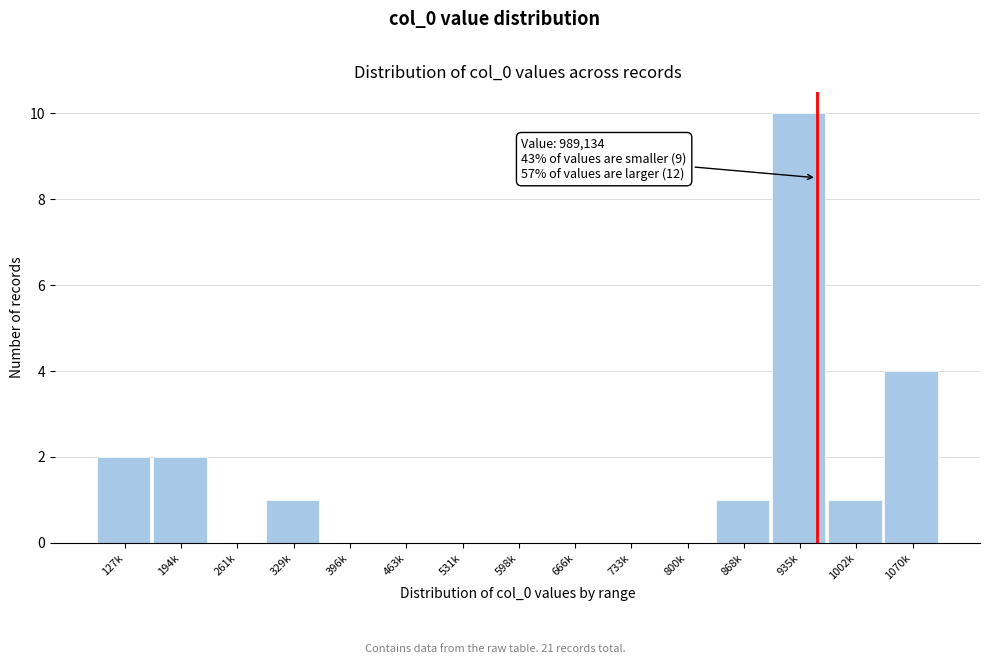

Reading right to left, extract all data points from this chart.

1070k=4	1002k=1	935k=10	868k=1	800k=0	733k=0	666k=0	598k=0	531k=0	463k=0	396k=0	329k=1	261k=0	194k=2	127k=2